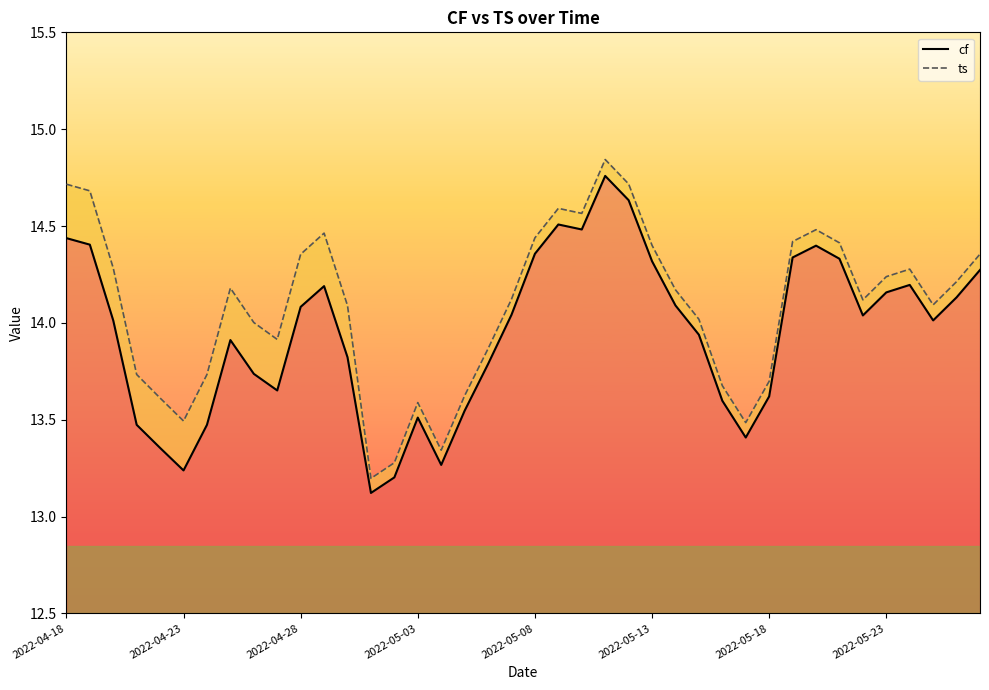

What is the value of the cf point at the 17th from the left?

13.3